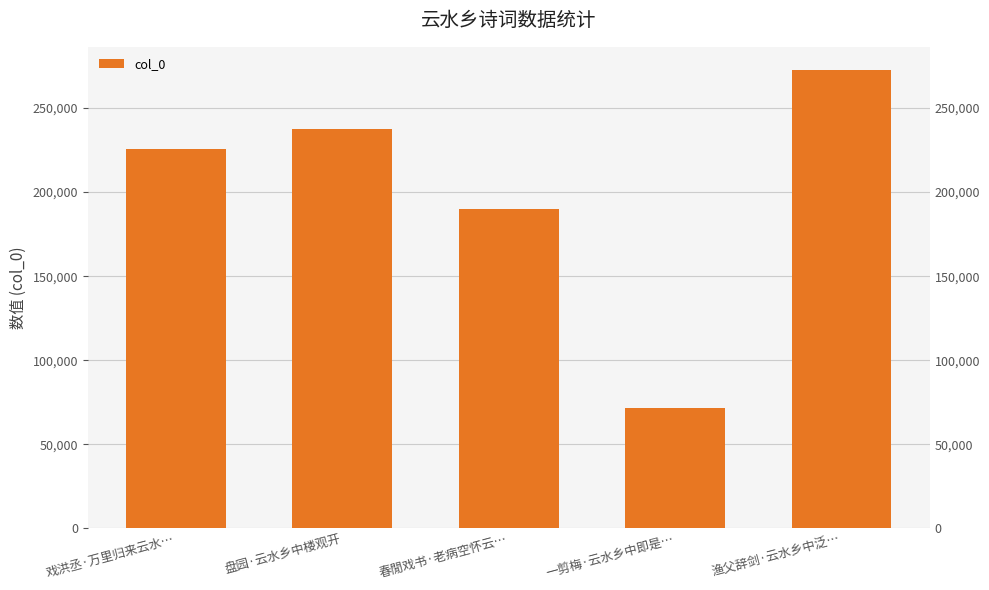

Rank the categories by value from lowest to highest.

一剪梅·云水乡中即是…, 春閒戏书·老病空怀云…, 戏洪丞·万里归来云水…, 盘园·云水乡中楼观开, 渔父辞剑·云水乡中泛…